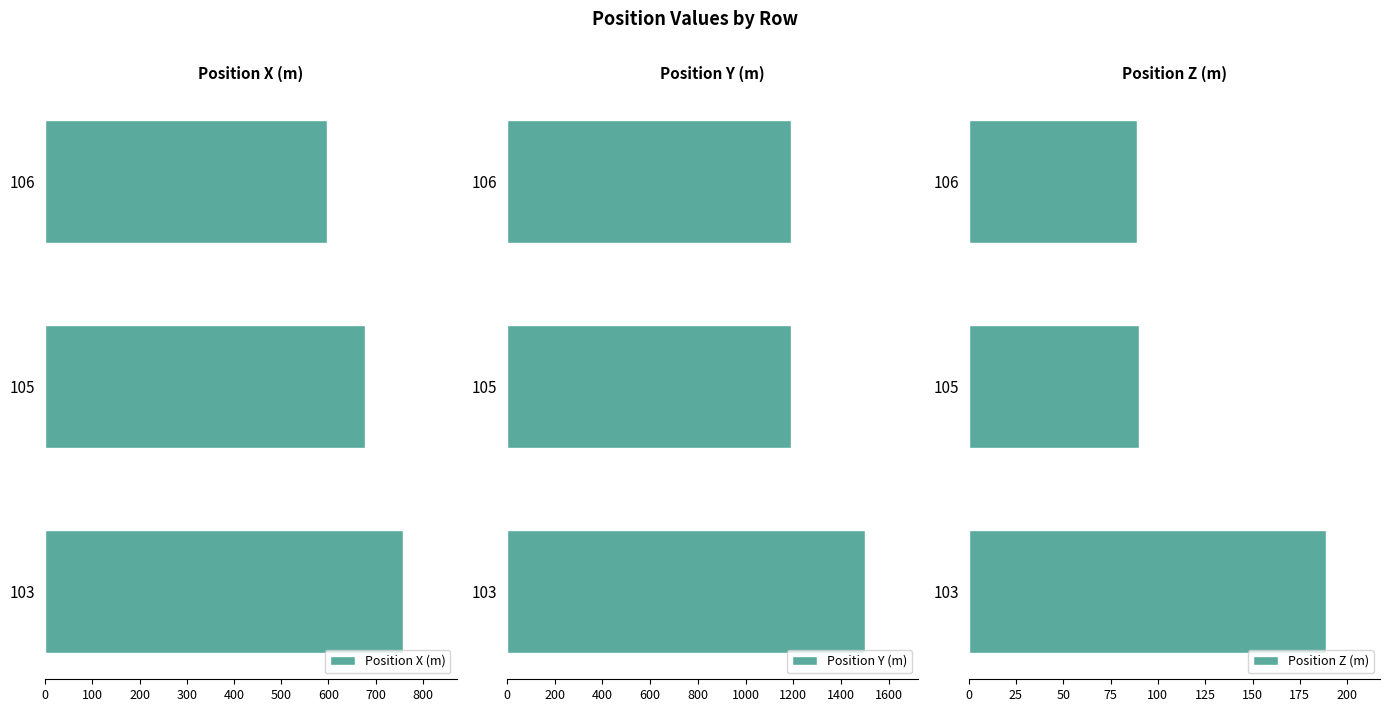

Which series has the widest spread of values?

Position Y (m)